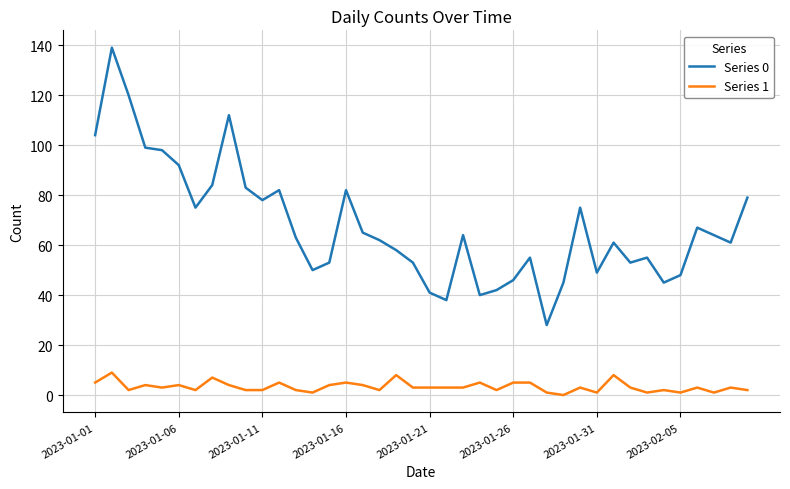

Which series has the largest total across all categories?

Series 0